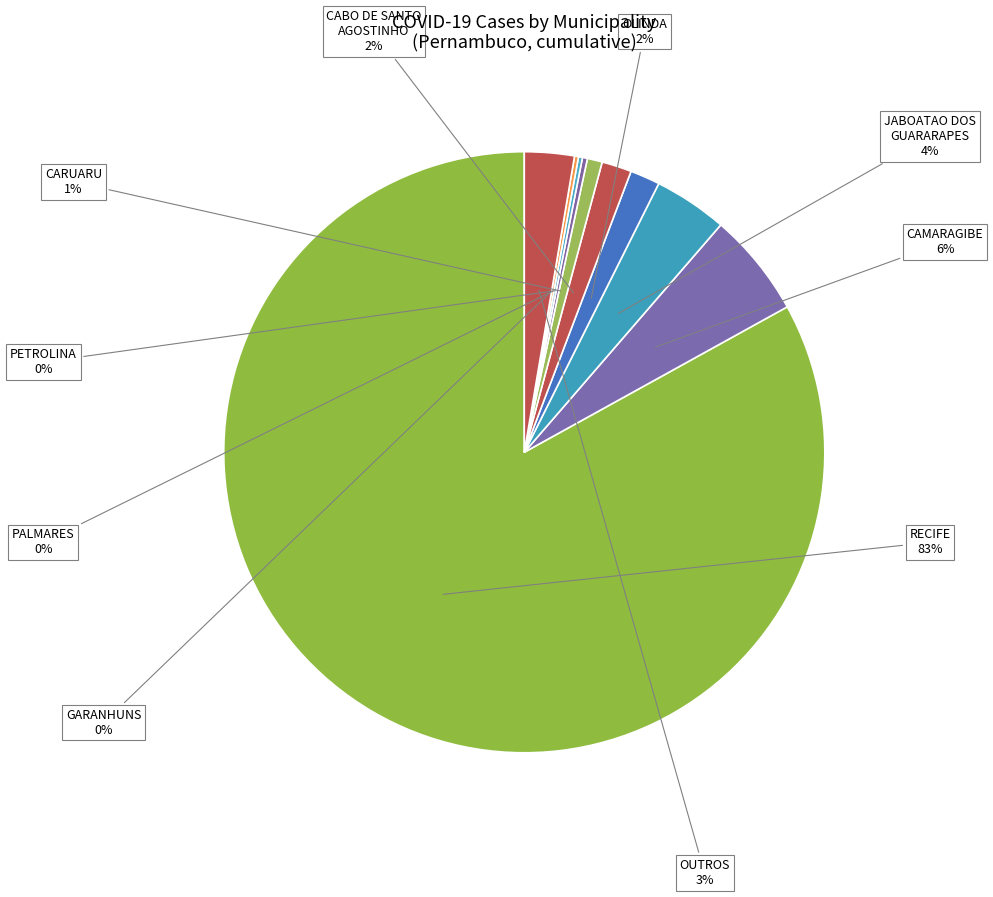

To the nearest percent, what is the difference between the CABO DE SANTO AGOSTINHO and JABOATAO DOS GUARARAPES slice percentages?

2%